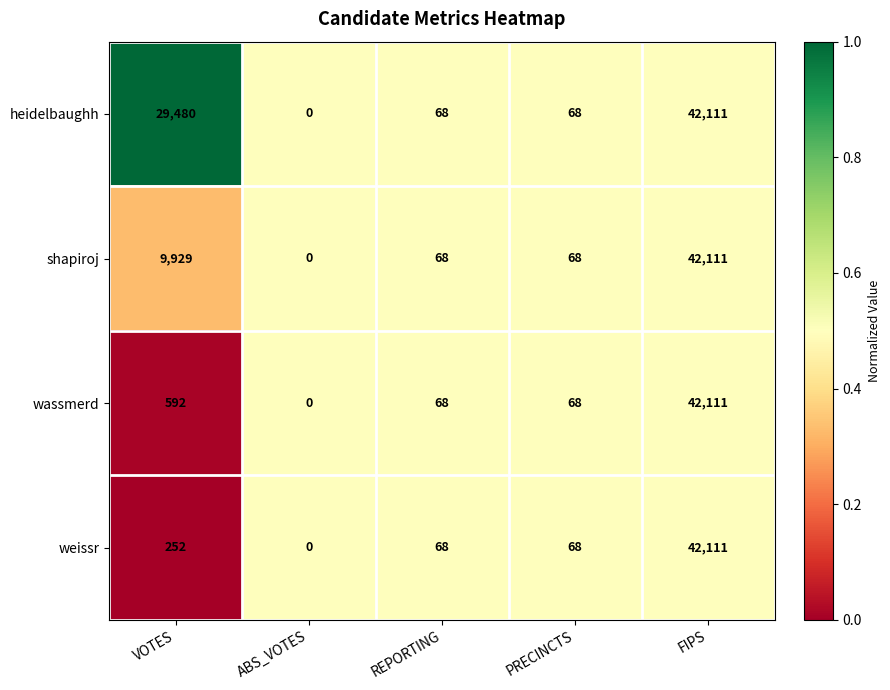

At VOTES, list the series in order from largest to smallest.

heidelbaughh, shapiroj, wassmerd, weissr